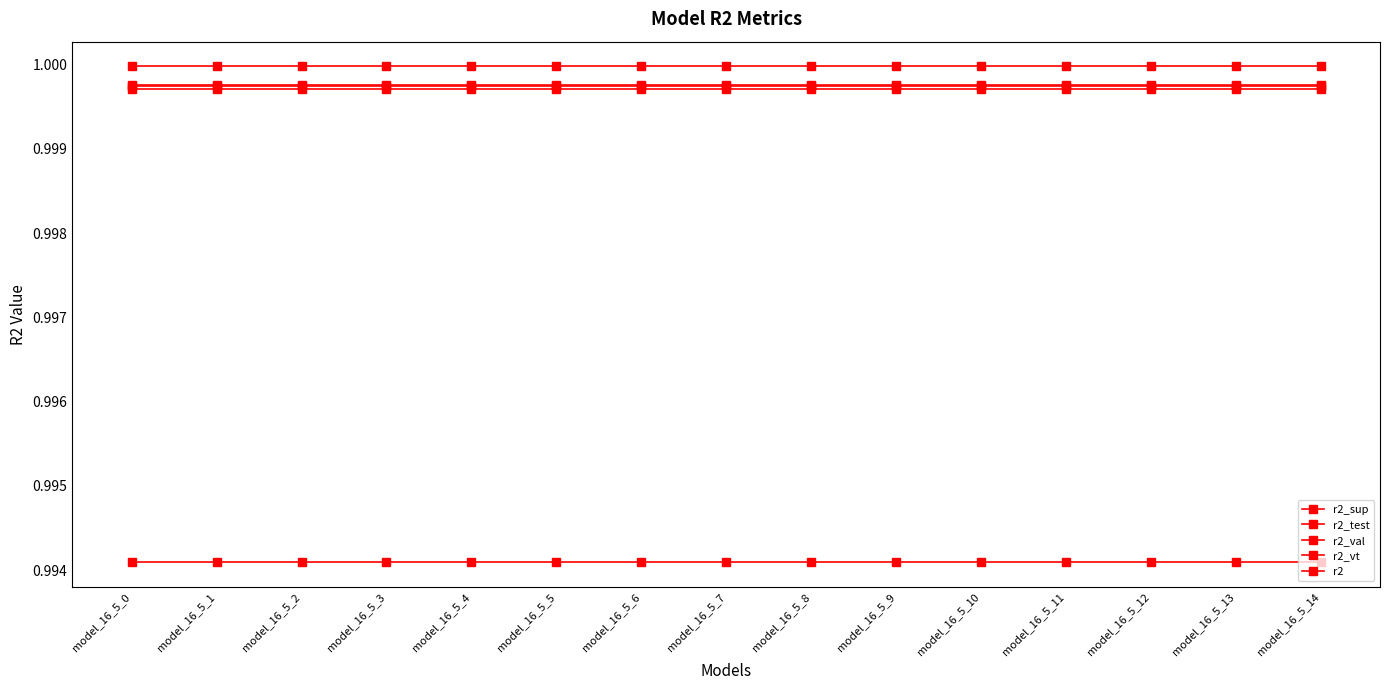

List the labels in order of r2_test value, smallest first.

model_16_5_0, model_16_5_1, model_16_5_2, model_16_5_3, model_16_5_4, model_16_5_5, model_16_5_6, model_16_5_7, model_16_5_8, model_16_5_9, model_16_5_10, model_16_5_11, model_16_5_12, model_16_5_13, model_16_5_14